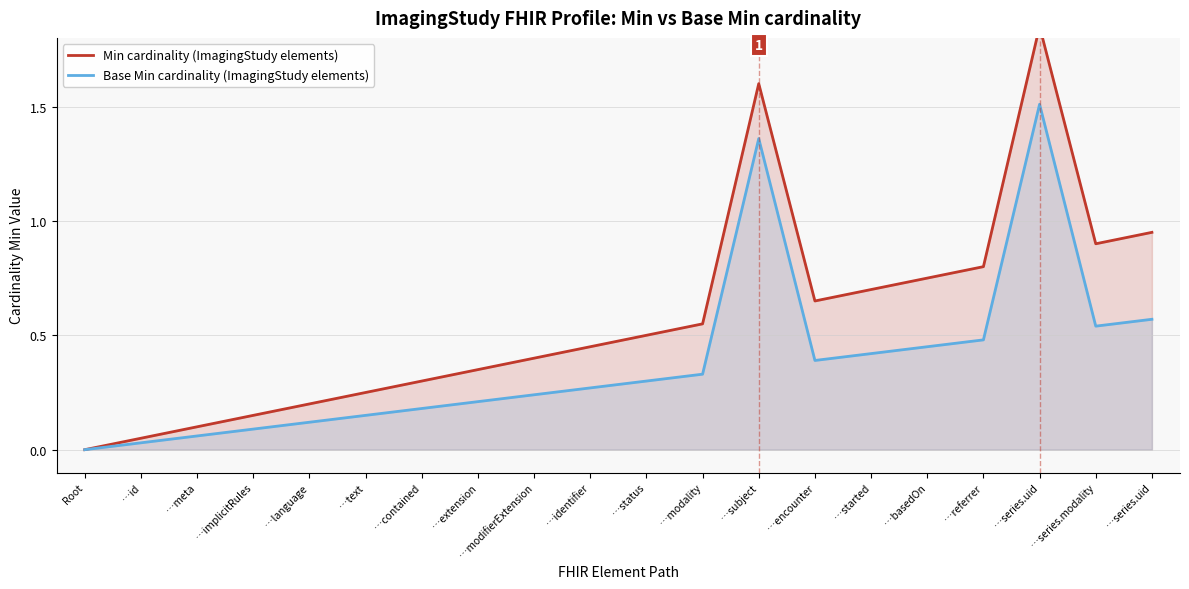

List the labels in order of Min cardinality (ImagingStudy elements) value, largest first.

…series.uid, …subject, …series.uid, …series.modality, …referrer, …basedOn, …started, …encounter, …modality, …status, …identifier, …modifierExtension, …extension, …contained, …text, …language, …implicitRules, …meta, …id, Root